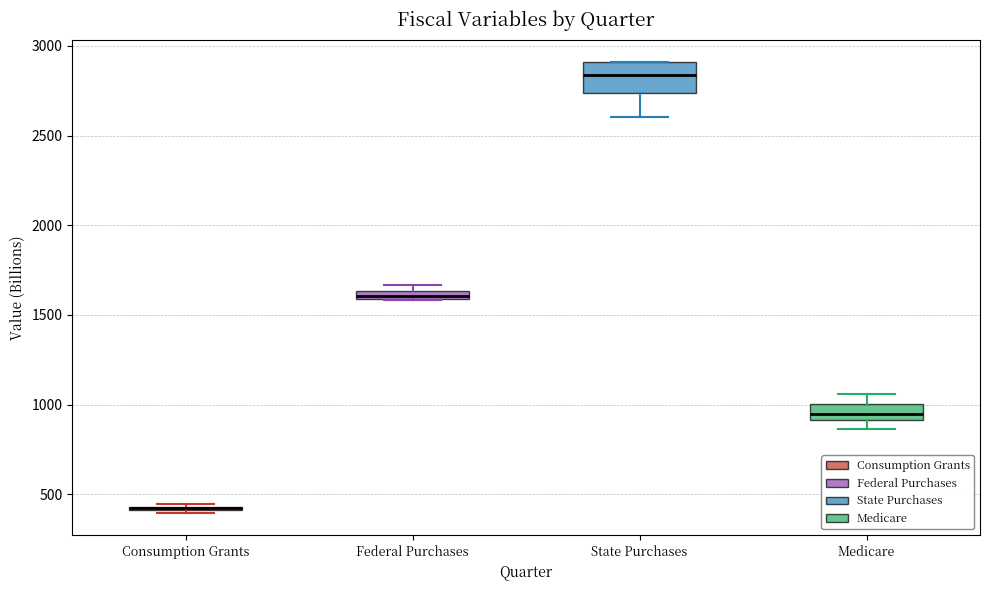

Where does the median line of the box for Medicare sit on the y-axis? The values are not printed on the chart, so give them approximately, as read against the axis.

950